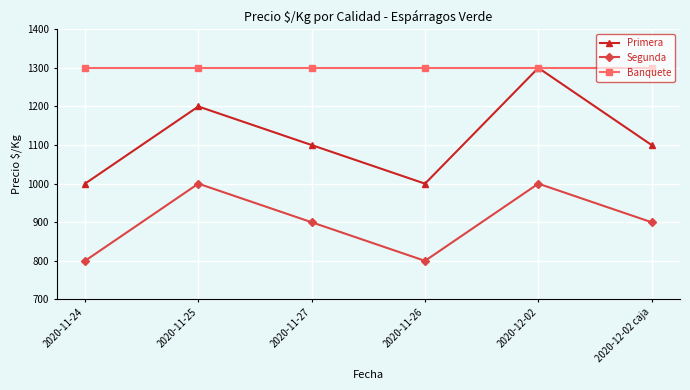

Count the Segunda values in the range 800 to 1000.

6